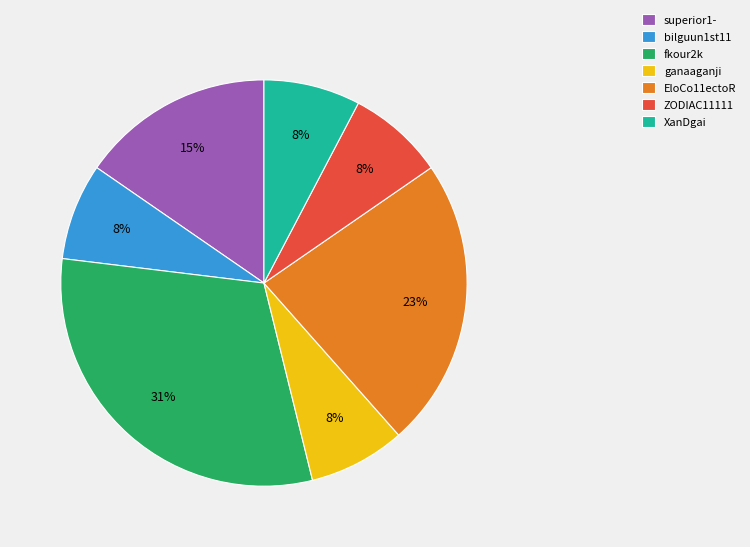

To the nearest percent, what is the average slice percentage?

14%